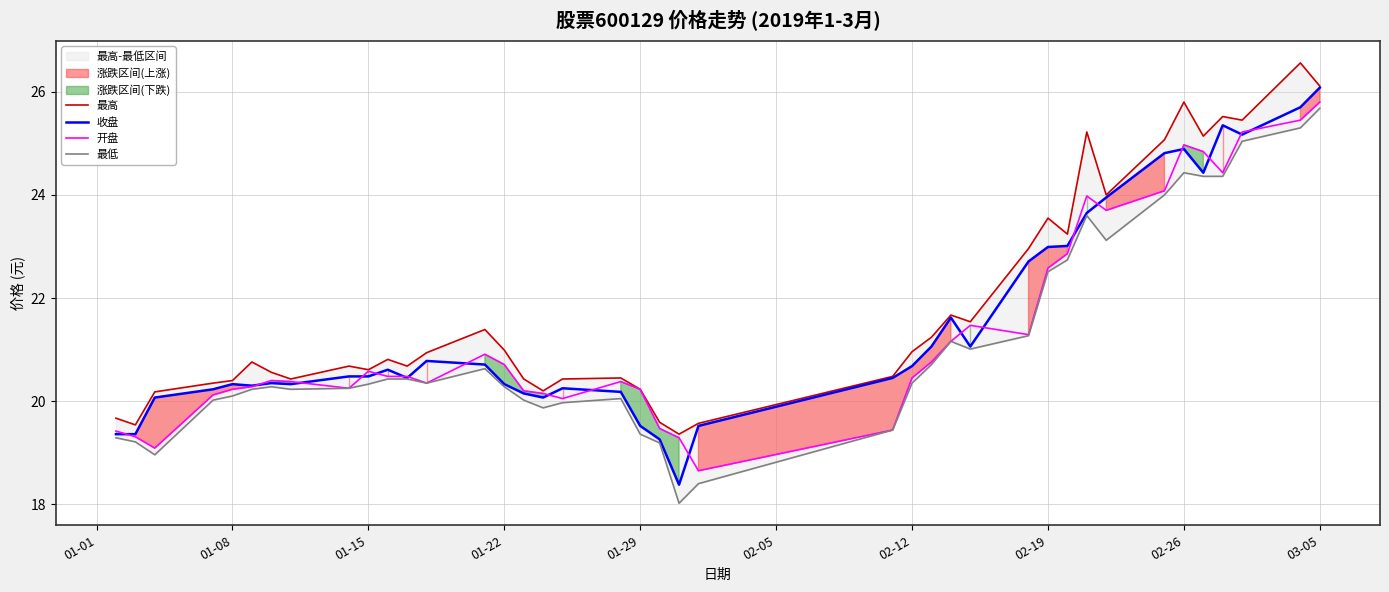

What is the maximum value for 收盘?

26.1